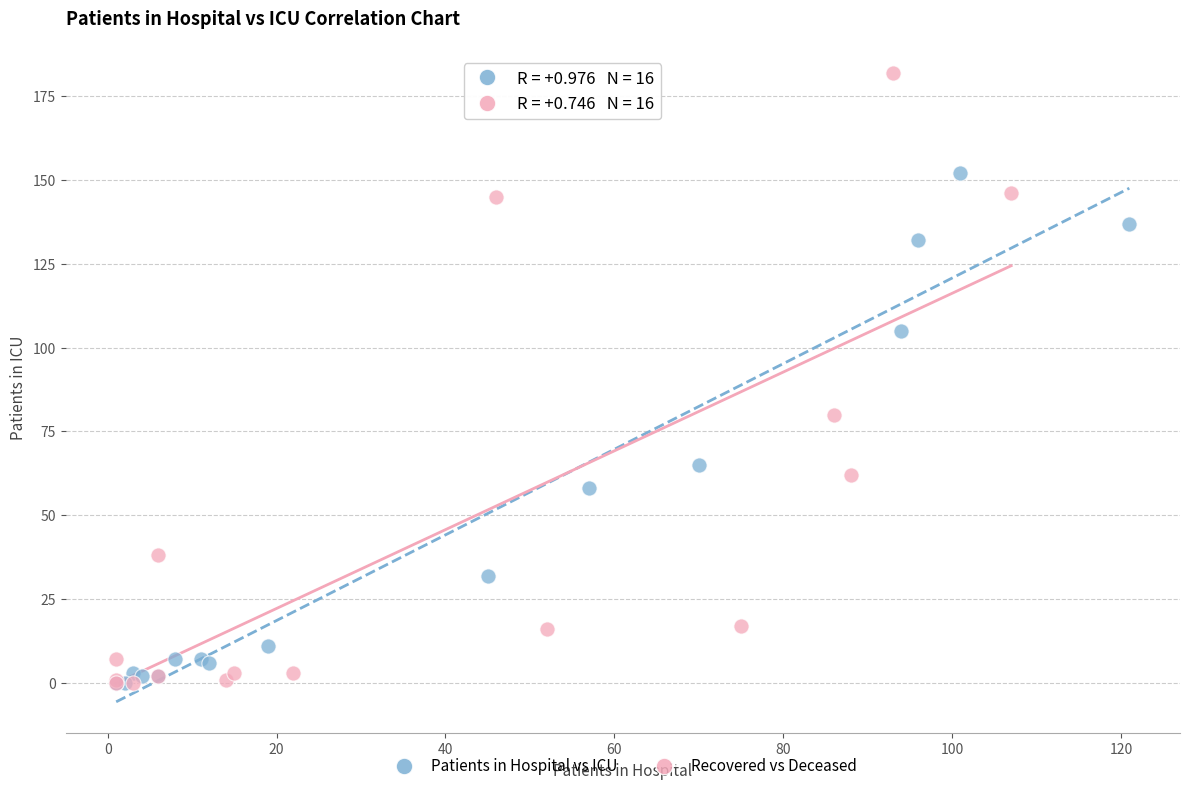

Which series has the largest Y range (max minus min)?

Recovered vs Deceased